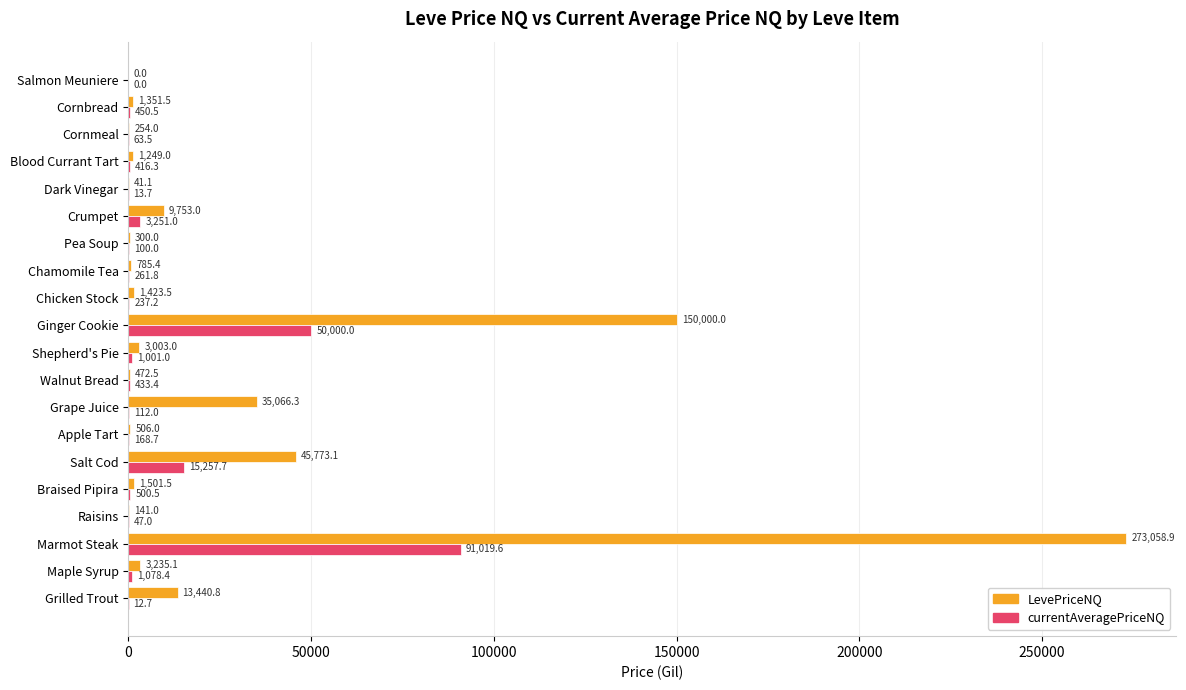

The value of LevePriceNQ at Salt Cod is 45773.1. True or false?

True